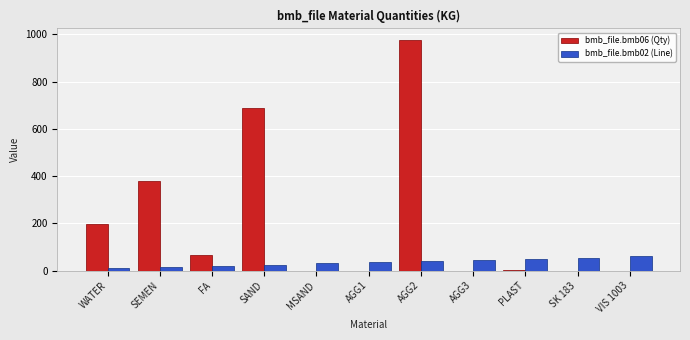

What is the greatest value displayed?

976.0